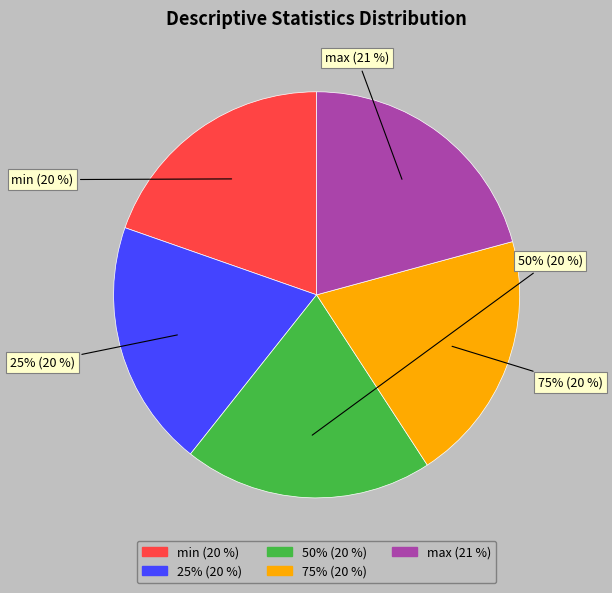

Which slice is the largest?

max